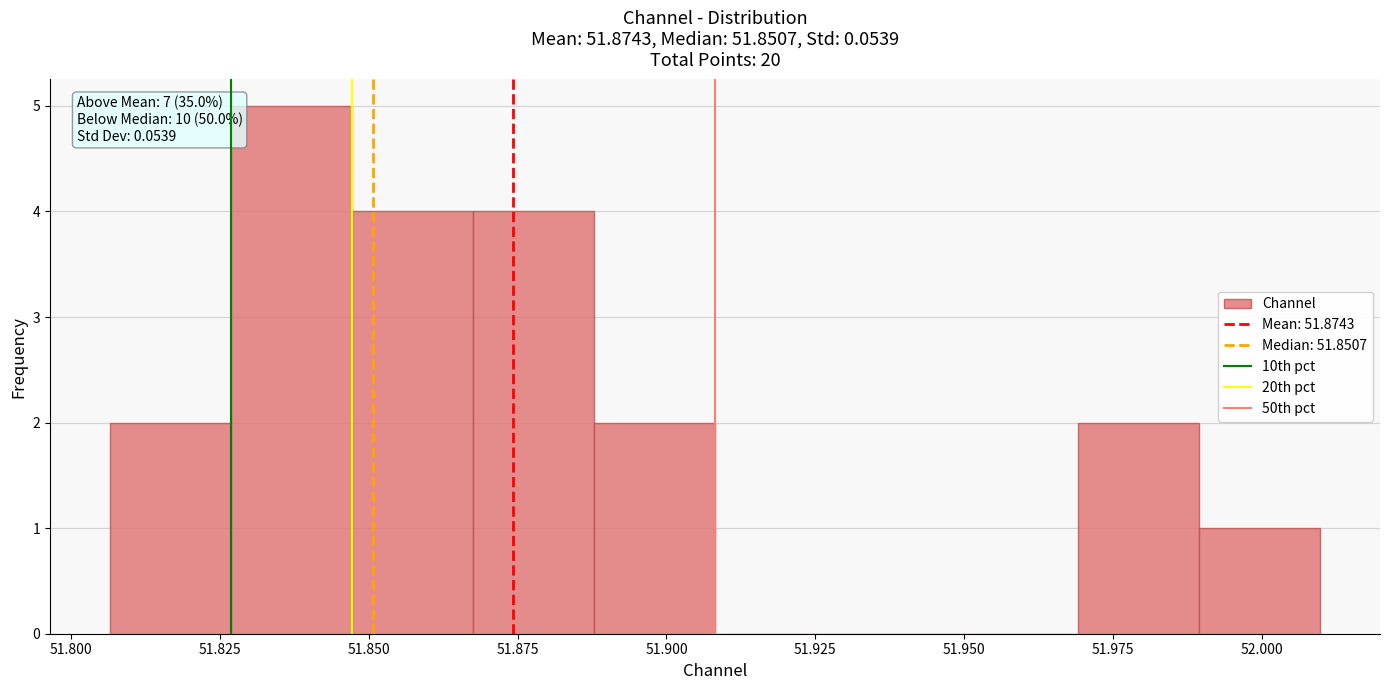

Which range on the x-axis has the tallest bar?

51.825 to 51.845